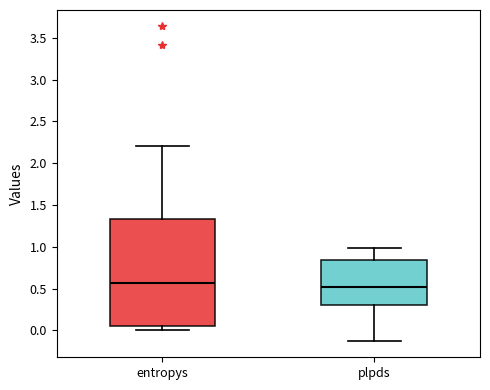

Reading left to right, transcribe this box plot: for each box, give where its median line is, the range the box spans, and where its two whiskers end, as read against the y-axis. The values are not printed on the chart, so give them approximately, as read against the axis.

entropys: median 0.55, box 0.05 to 1.35, whiskers 0.00 to 2.20
plpds: median 0.50, box 0.30 to 0.85, whiskers -0.15 to 1.00